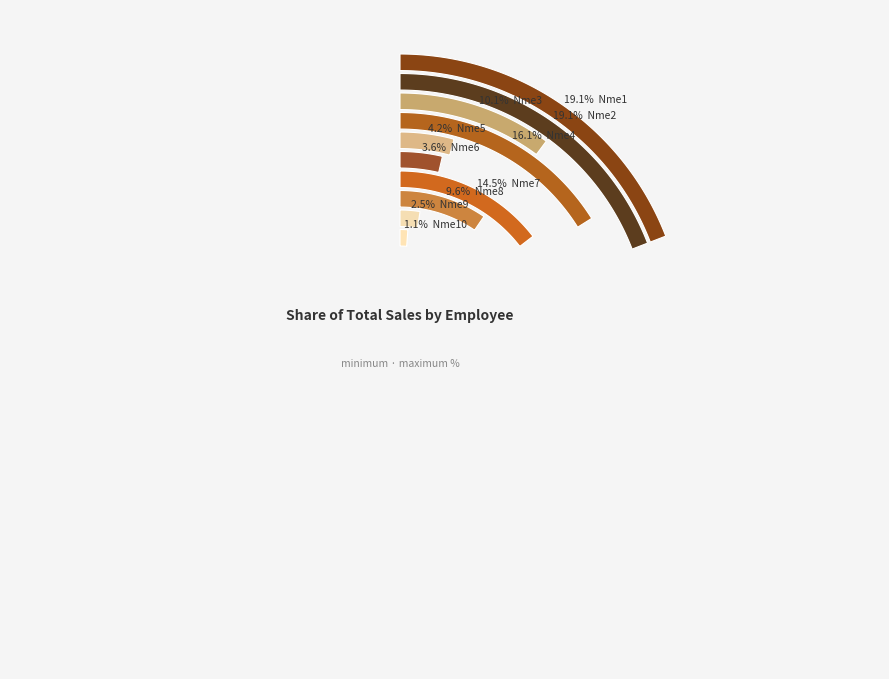

Which has a higher value, Nme2 or Nme10?

Nme2